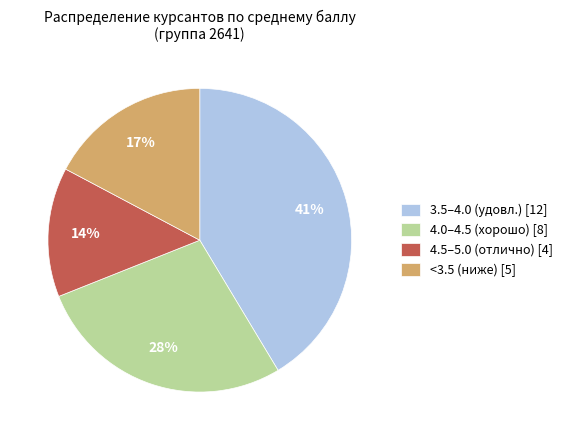

The 4.5–5.0 (отлично) [4] slice represents 14% of the pie. True or false?

True